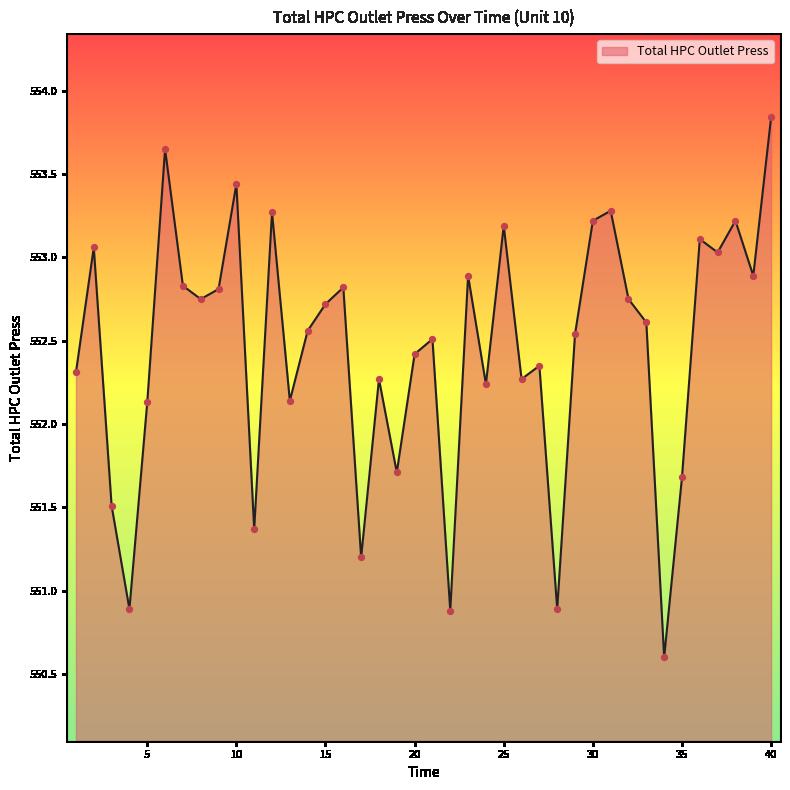

What is the difference between the maximum and minimum values?

3.2